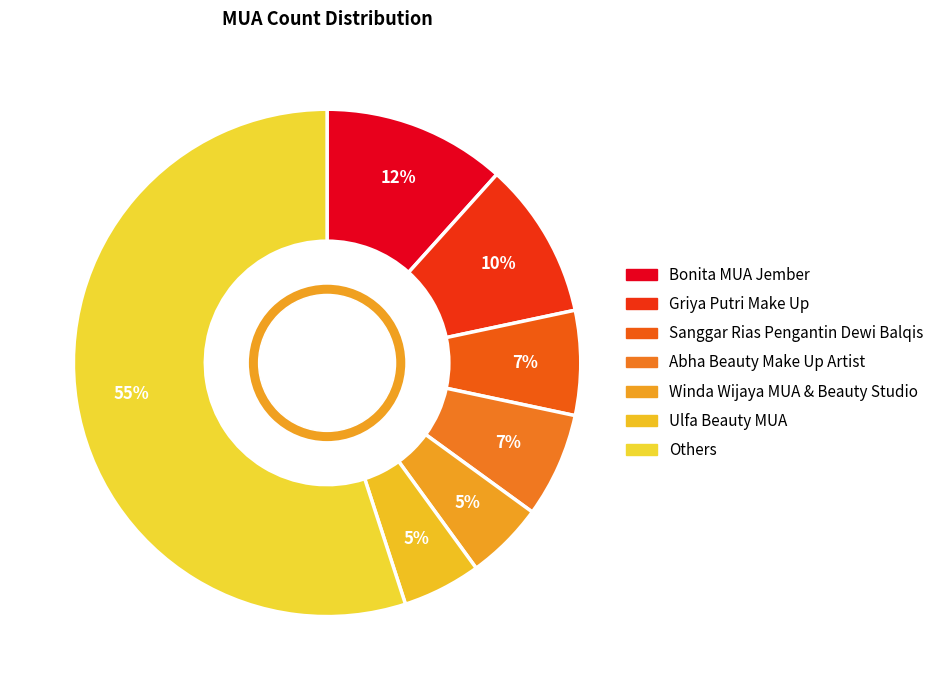

Count the number of slices in the pie.

7